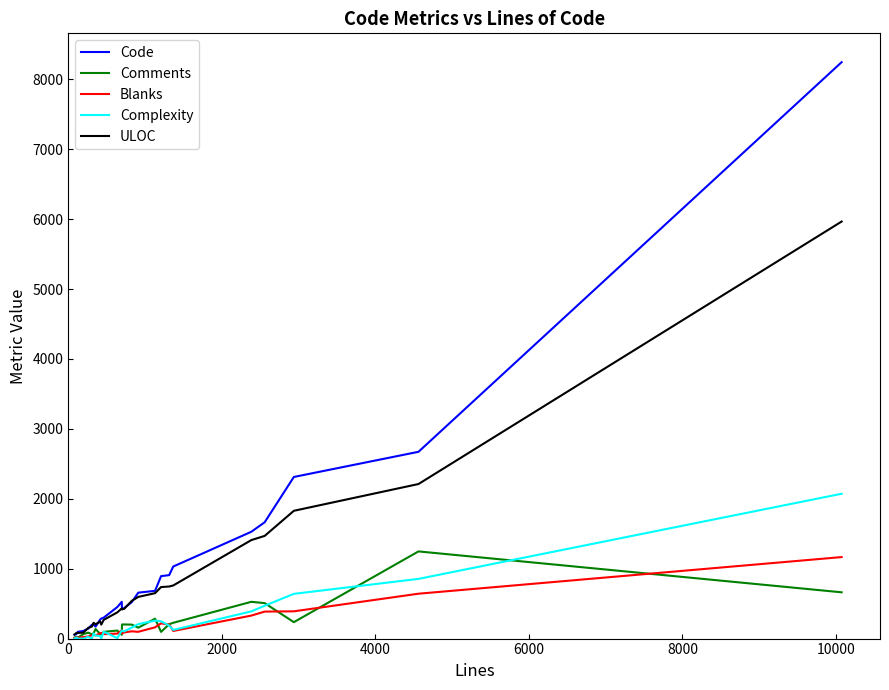

What is the maximum value shown in the chart?

8246